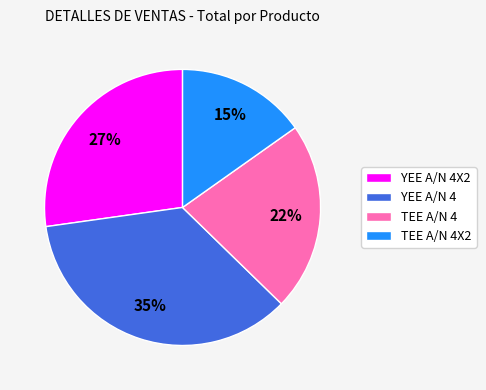

Count the number of slices in the pie.

4